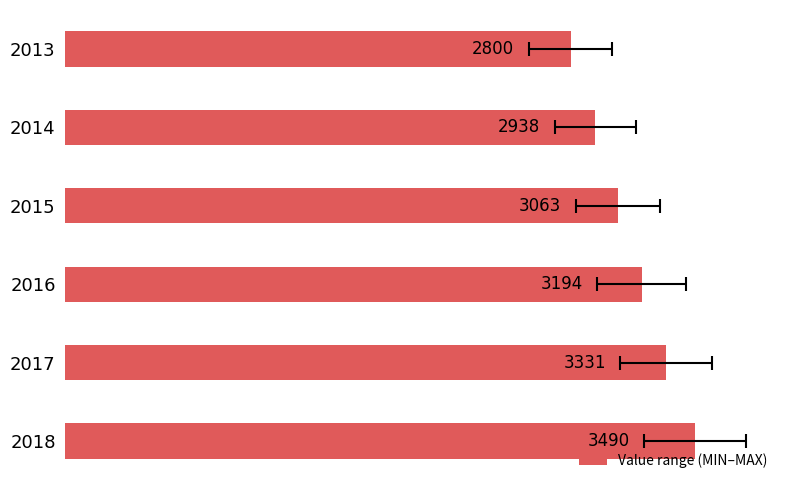

Between 2016 and 2014, which is larger?

2016